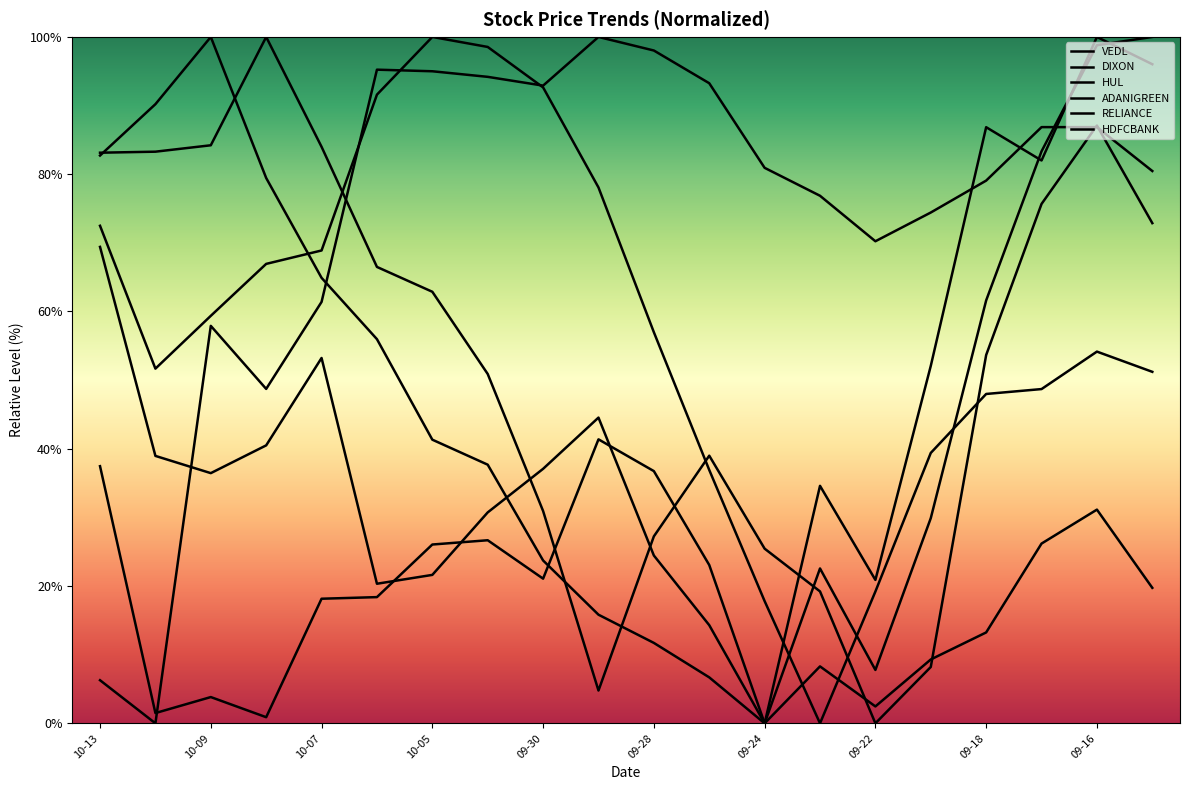

How many intersections are there between RELIANCE and DIXON?

6